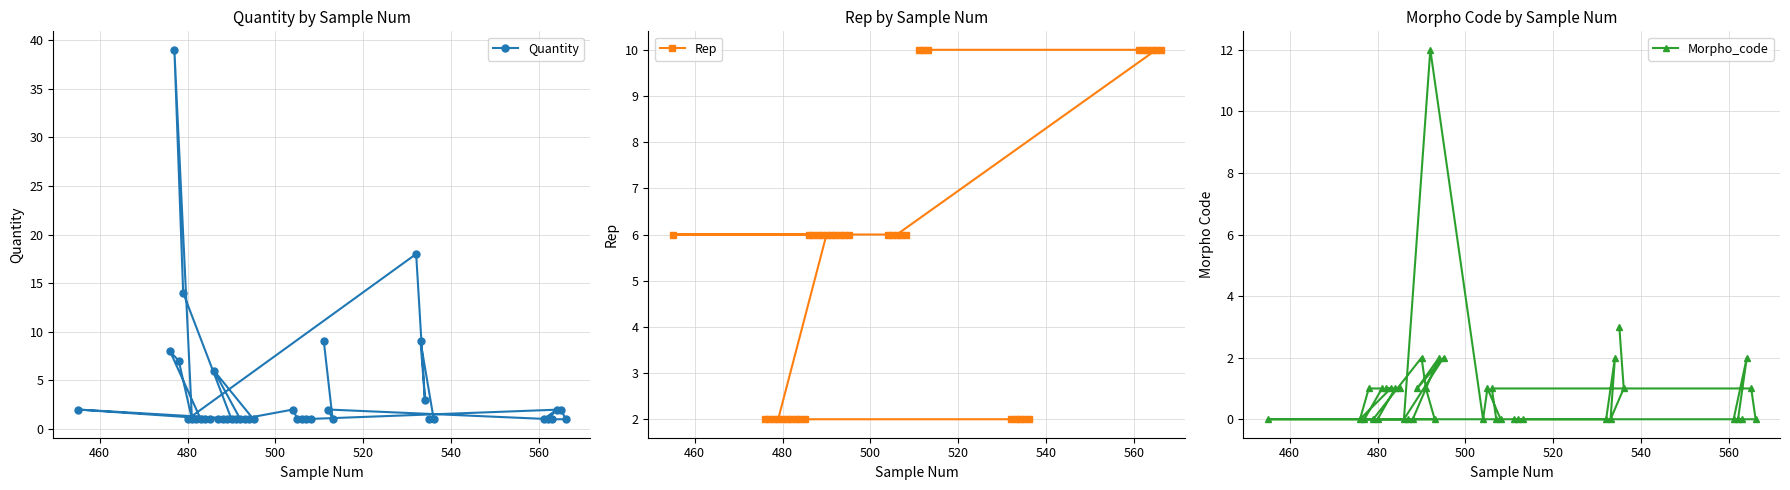

At how many categories does at least one series exceed 6?

16